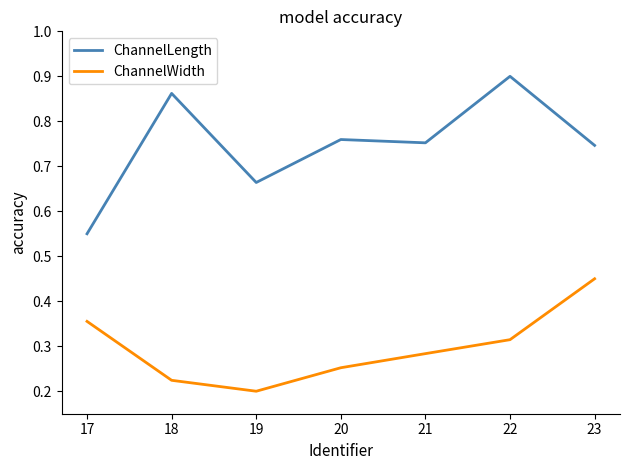

True or false: ChannelWidth and ChannelLength intersect in this chart.

False